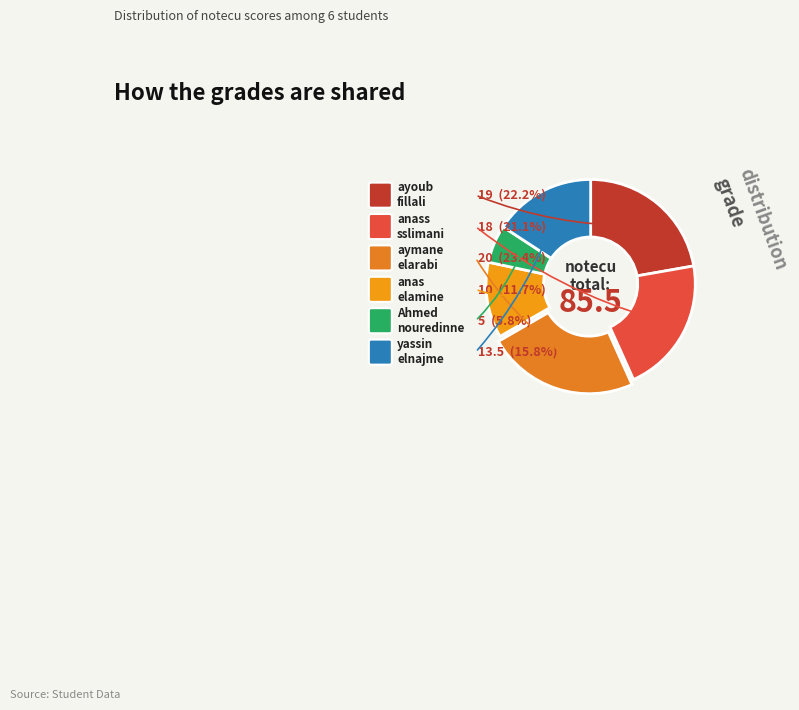

What portion of the pie excludes yassin elnajme?

84.2%